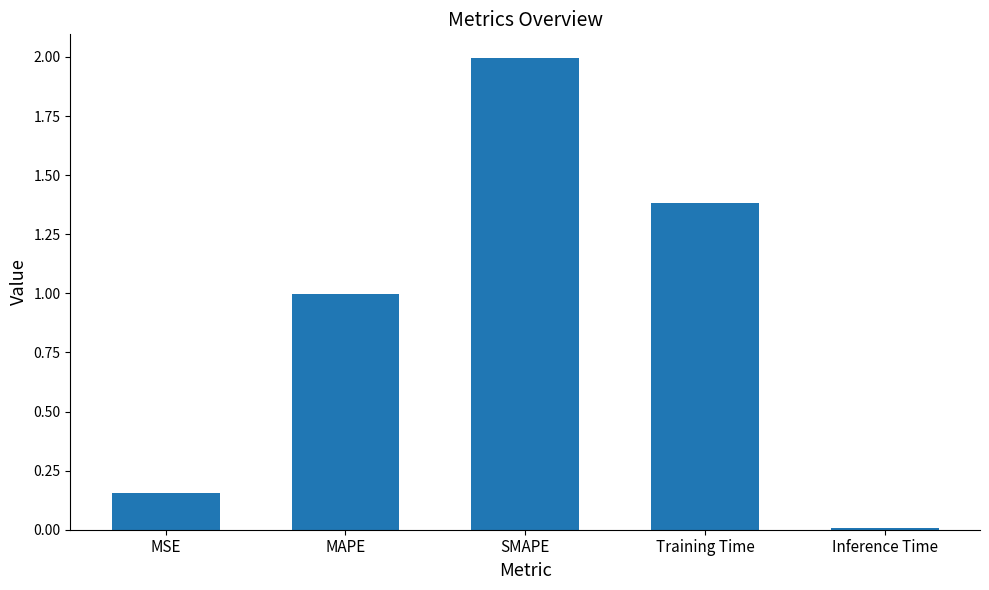

What is the difference between the values at Training Time and Inference Time?

1.4